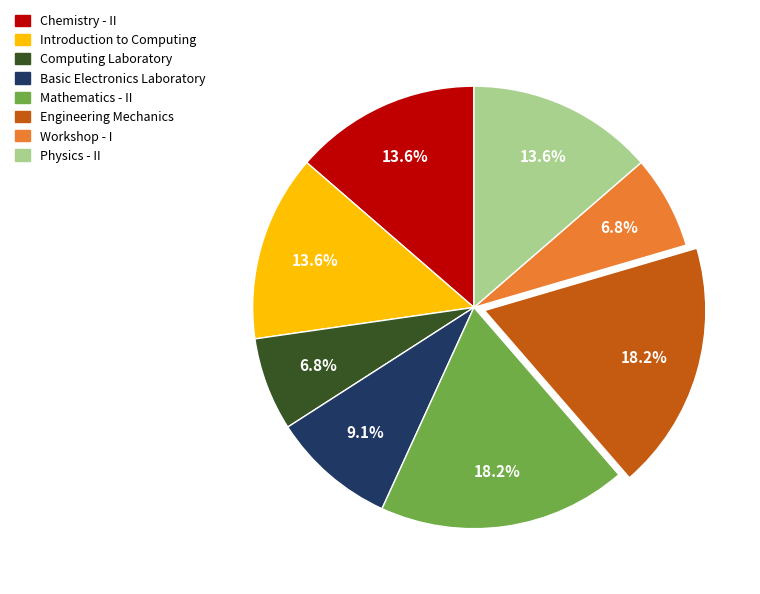

How many slices are in this pie chart?

8